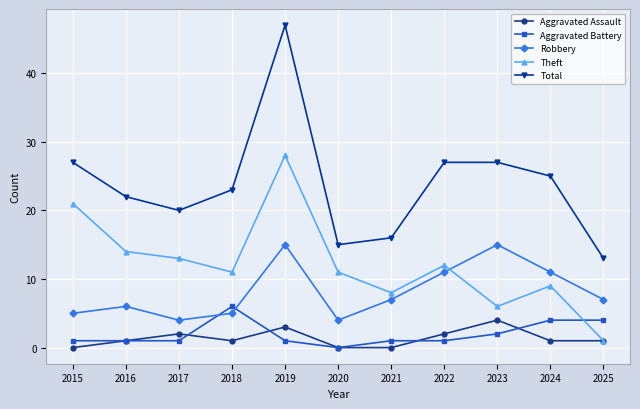

At 2017, list the series in order from largest to smallest.

Total, Theft, Robbery, Aggravated Assault, Aggravated Battery